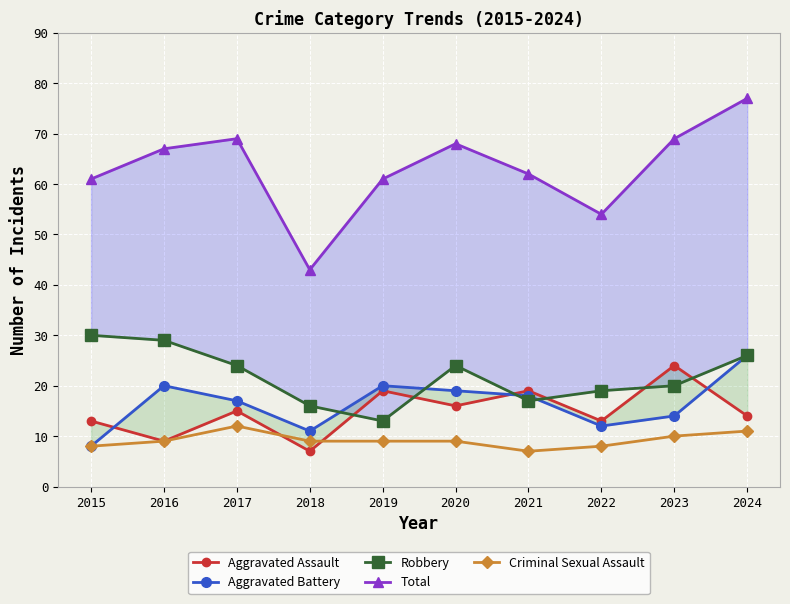

Where does the Aggravated Battery series first go above 18?

2016